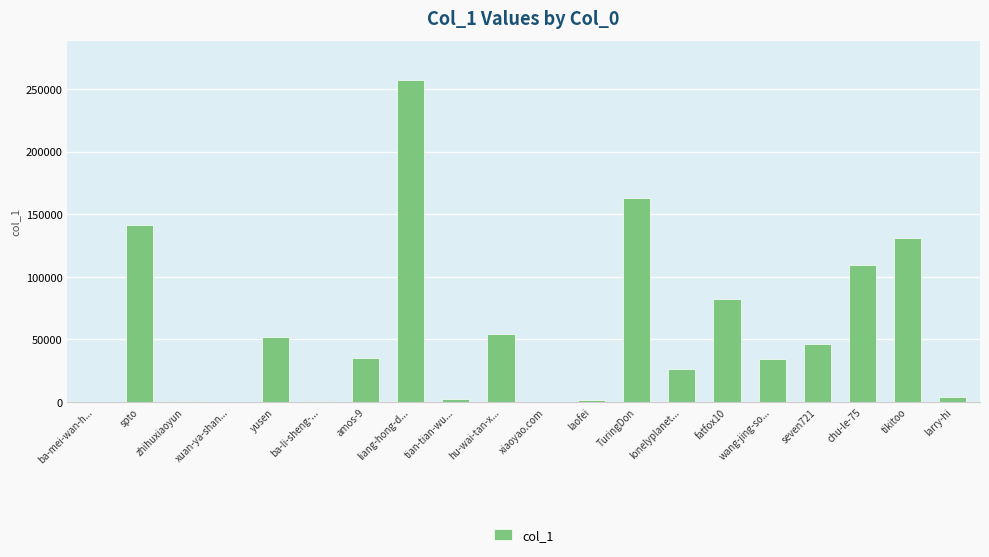

What is the change in value from hu-wai-tan-x... to larry-hi?

-50287